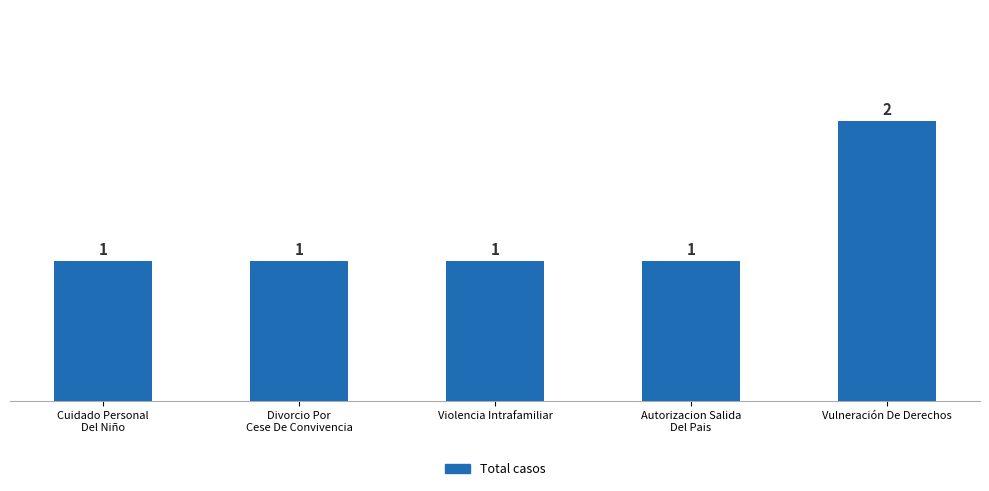

At which category does the chart reach its peak across all series?

Vulneración De Derechos